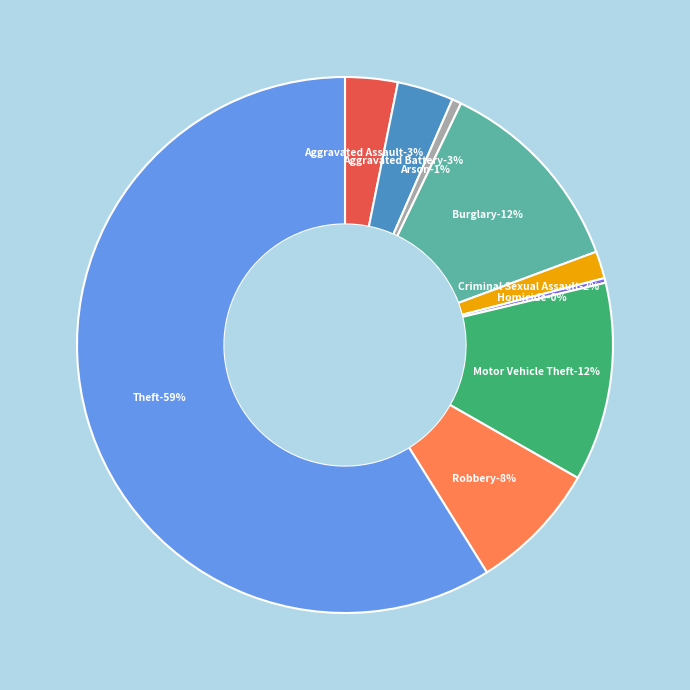

Count the number of slices in the pie.

9